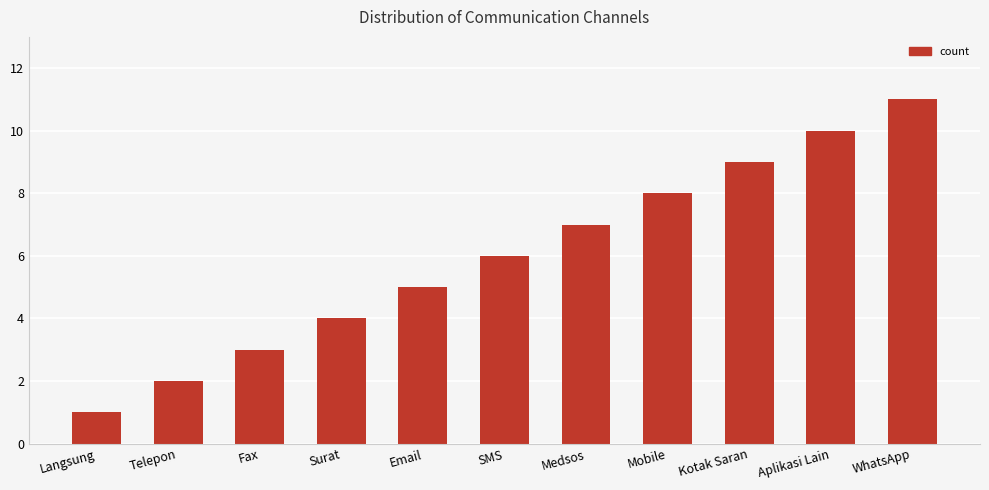

How many categories are shown in the chart?

11